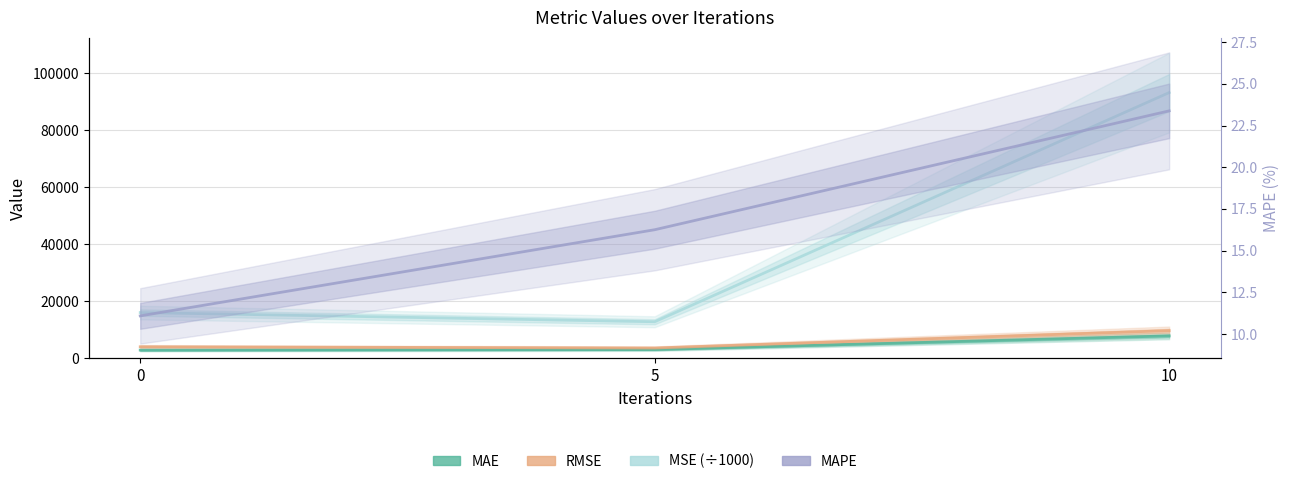

At how many categories does at least one series exceed 42583?

1